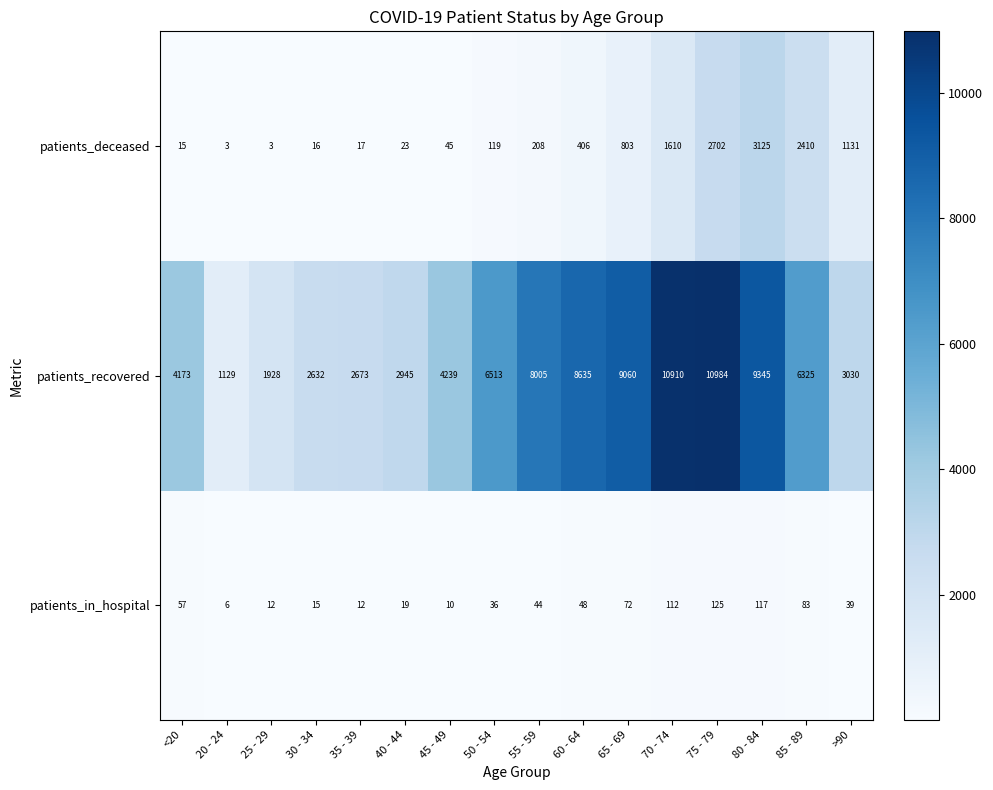

Rank the series at <20 from highest to lowest value.

patients_recovered, patients_in_hospital, patients_deceased